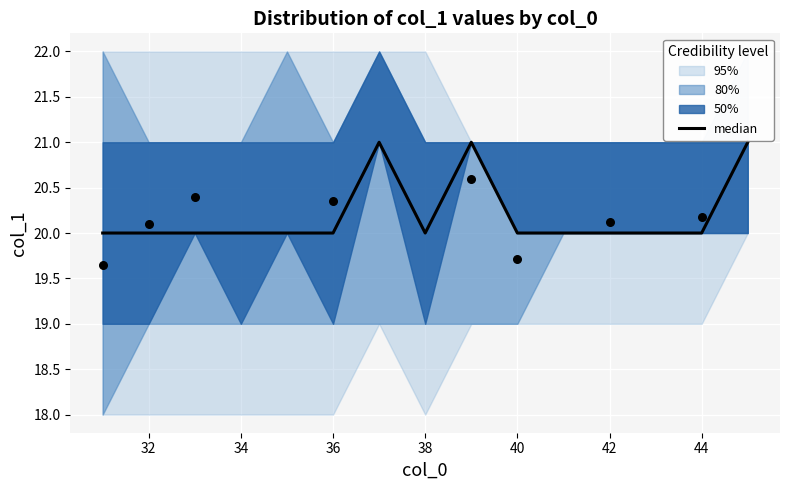

Between 46 and 11, which is larger?

46